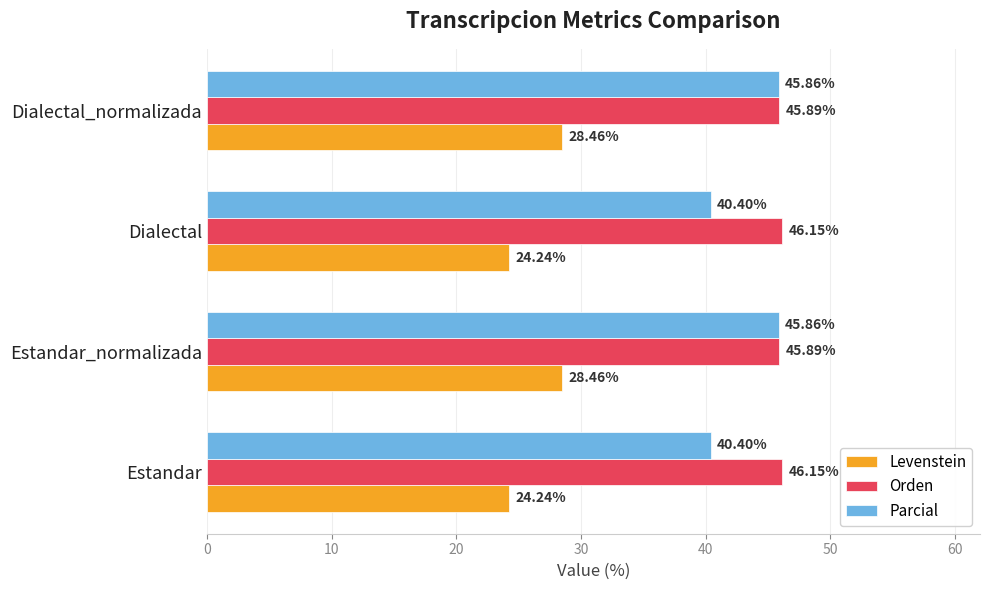

At how many categories does at least one series exceed 43?

4